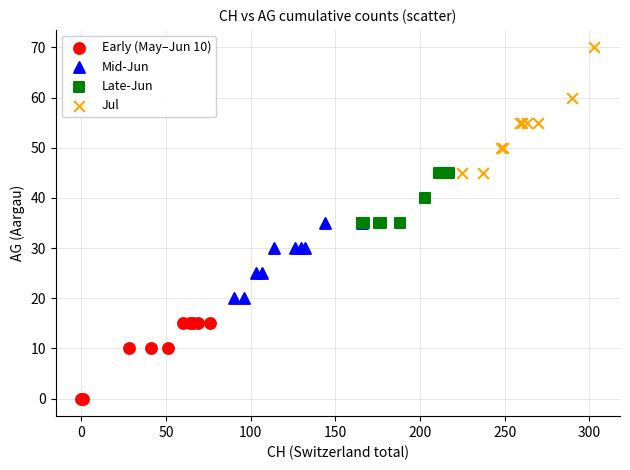

Which series contains the highest Y value?

Jul